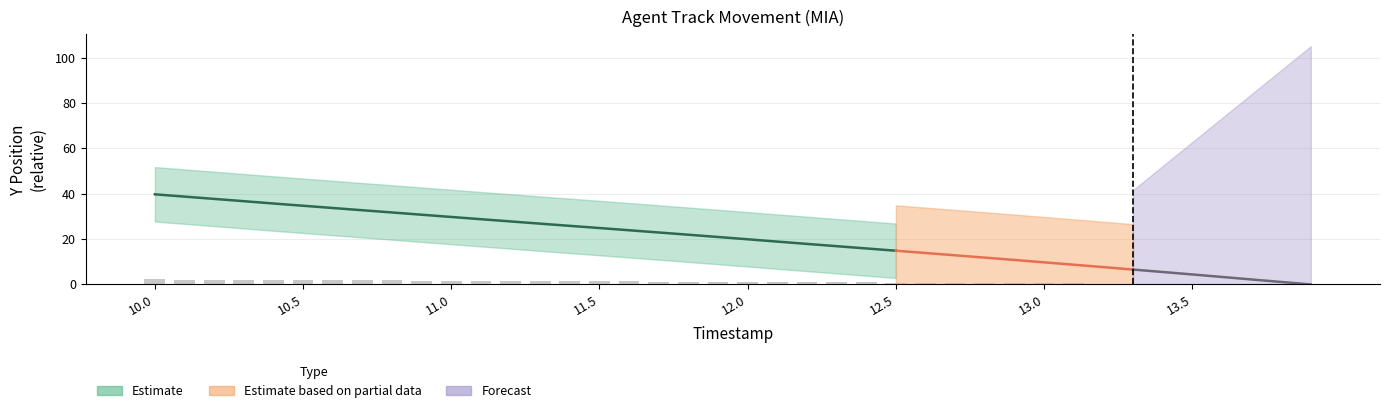

Are the bars grouped side by side (vs. stacked)?

No